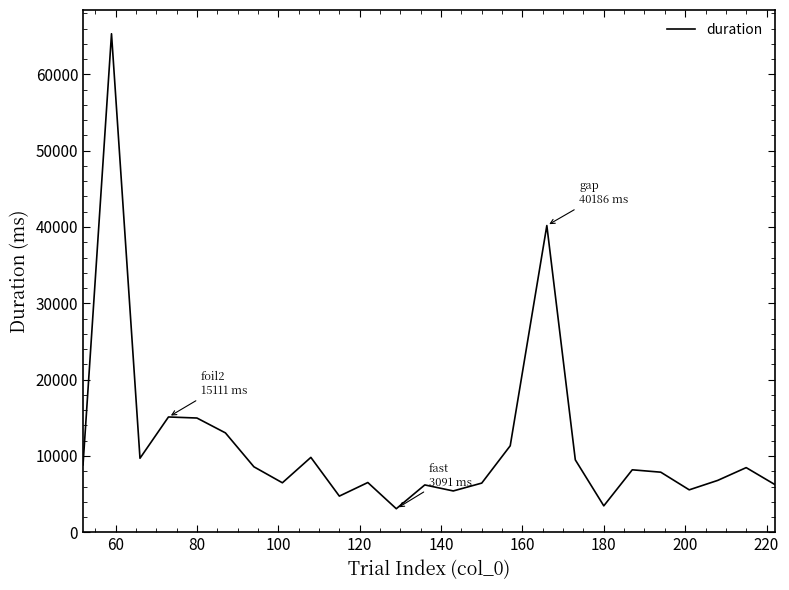

What is the greatest value displayed?

65313